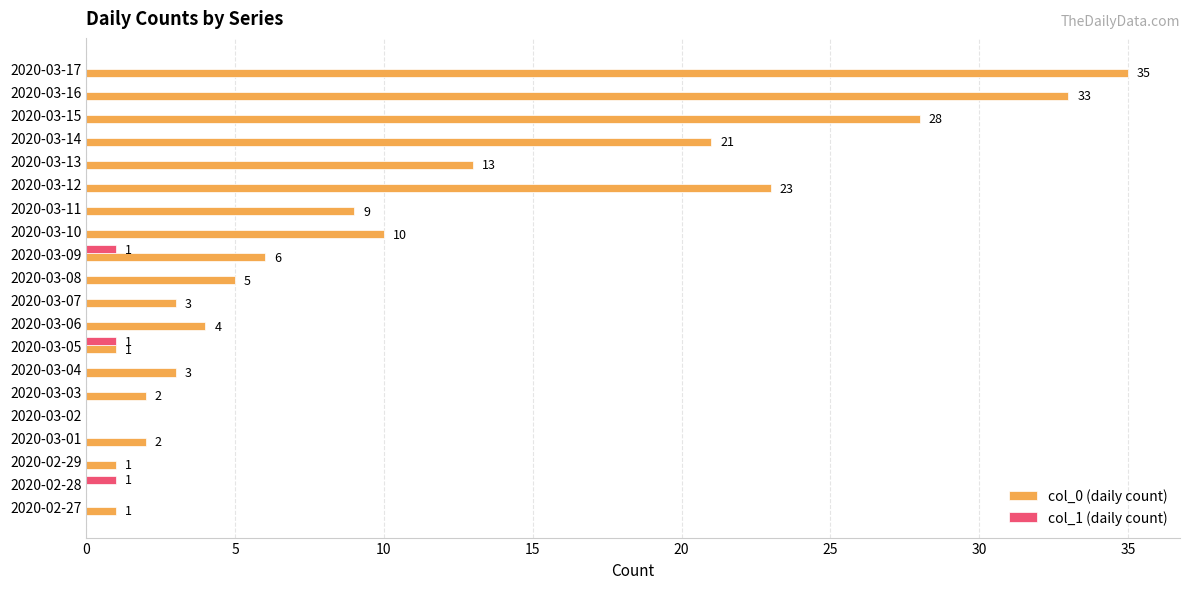

Which label corresponds to the largest value in the chart?

2020-03-17